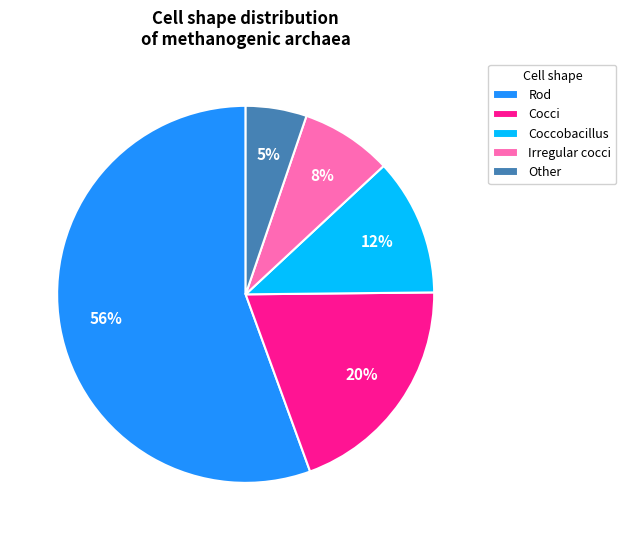

Is there a majority slice in this chart?

Yes